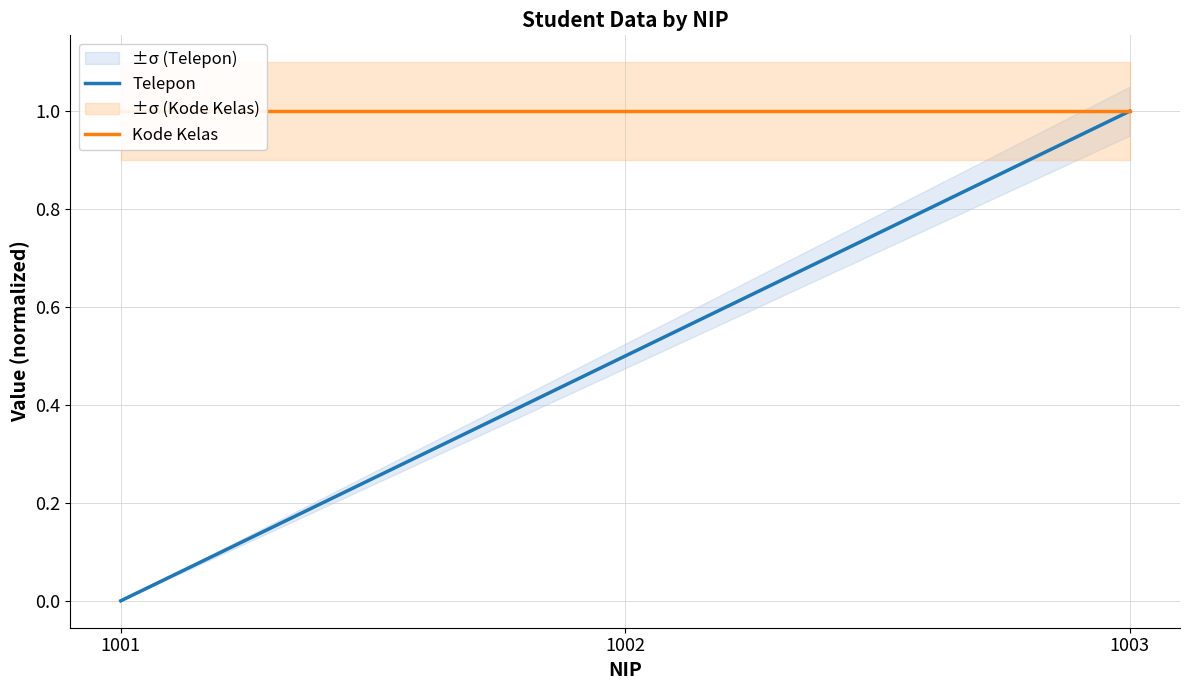

Which series changed the most between 1001 and 1002?

Telepon